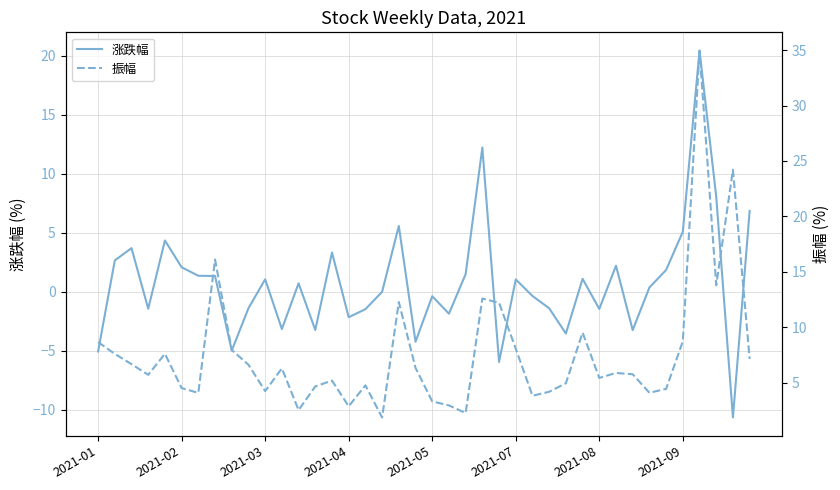

Which series has the widest spread of values?

振幅